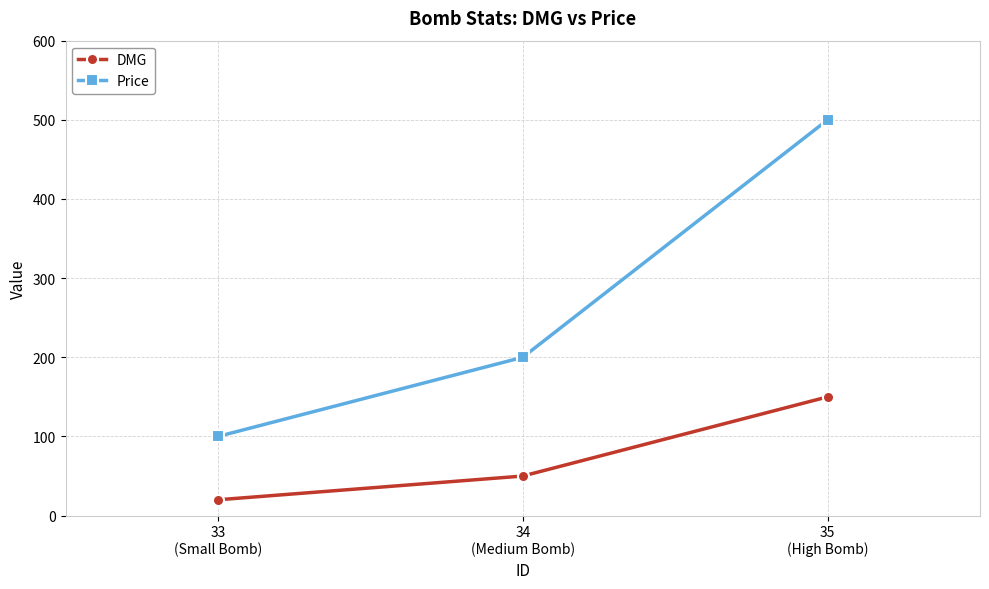

List the series in order of their peak value, lowest first.

DMG, Price